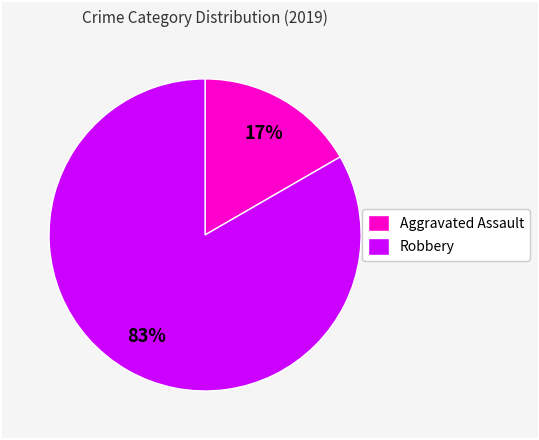

Is there a majority slice in this chart?

Yes